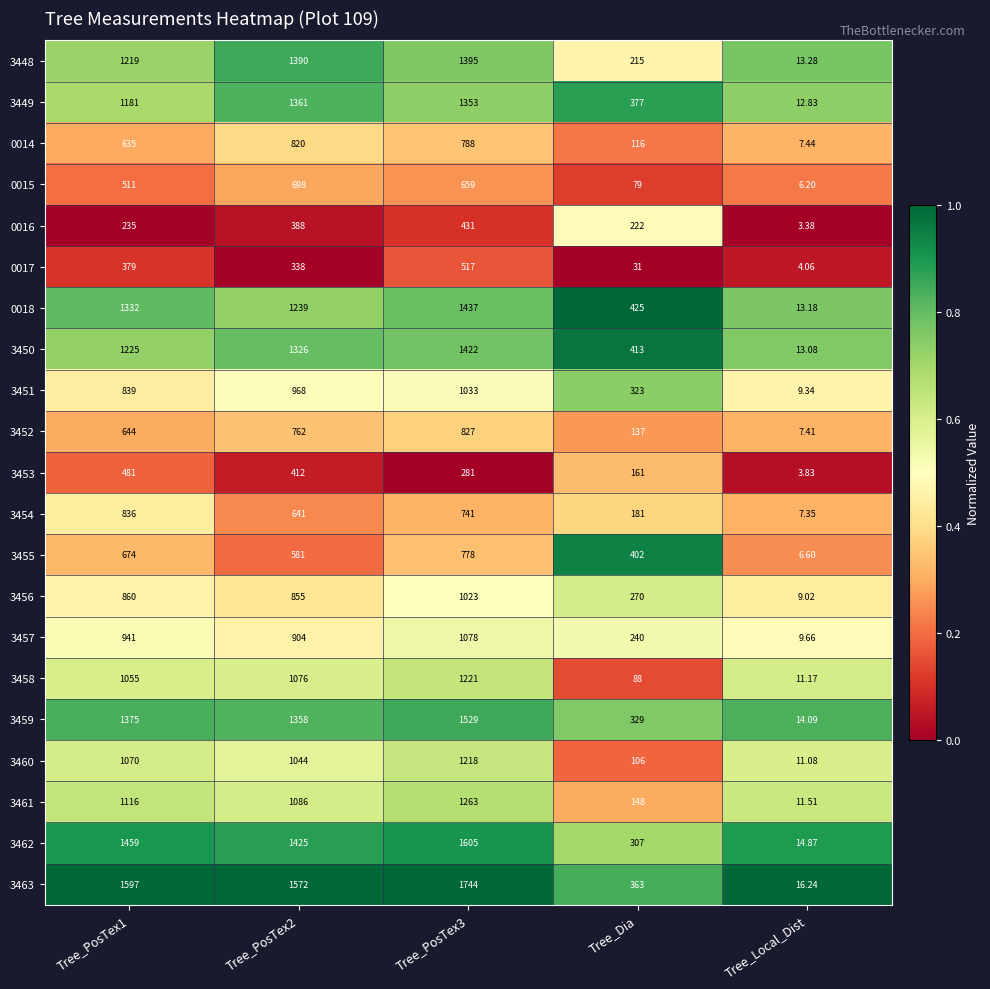

What is the total value across all series at Tree_PosTex2?

20244.0